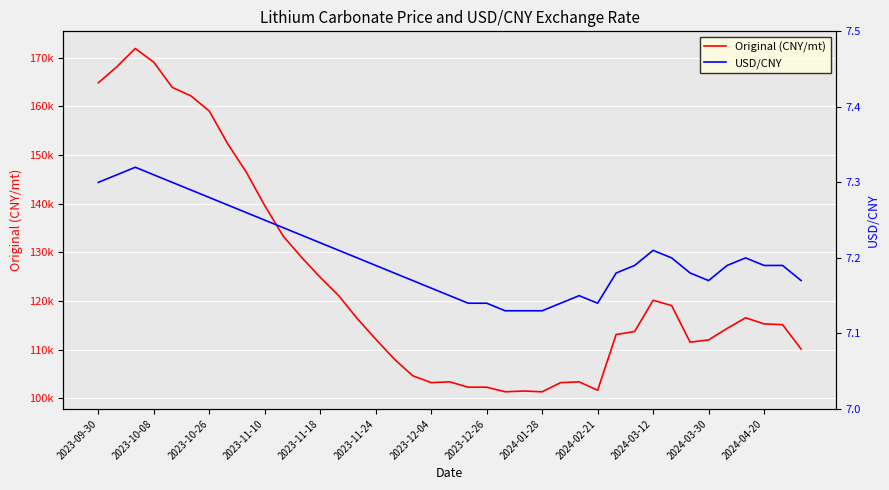

What is the greatest value displayed?

171851.8